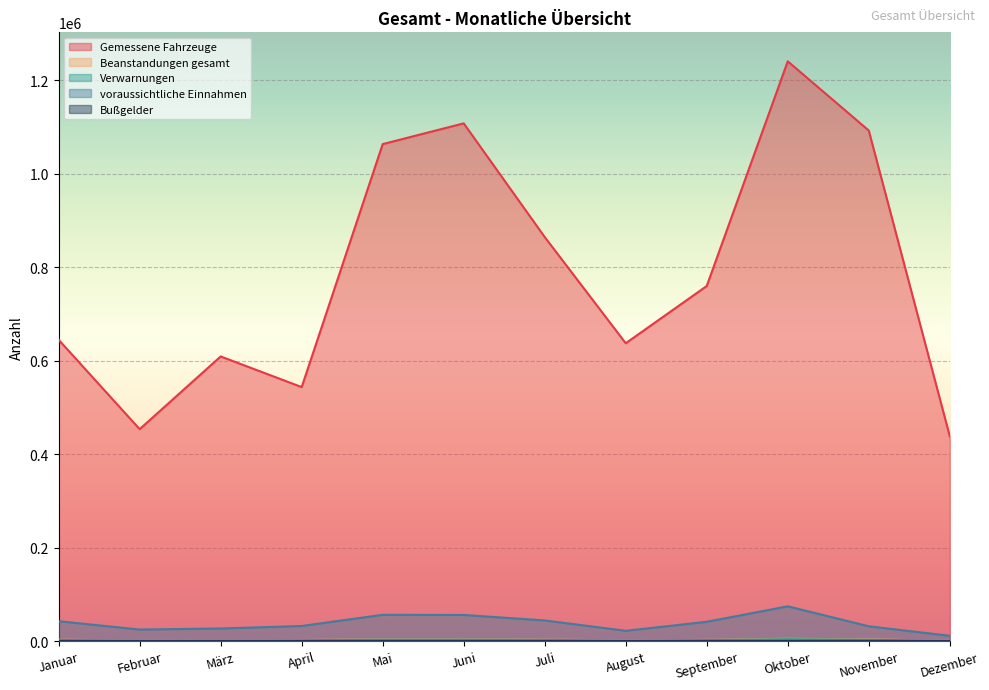

What is the difference between the maximum and second lowest values in the Beanstandungen gesamt series?

3254